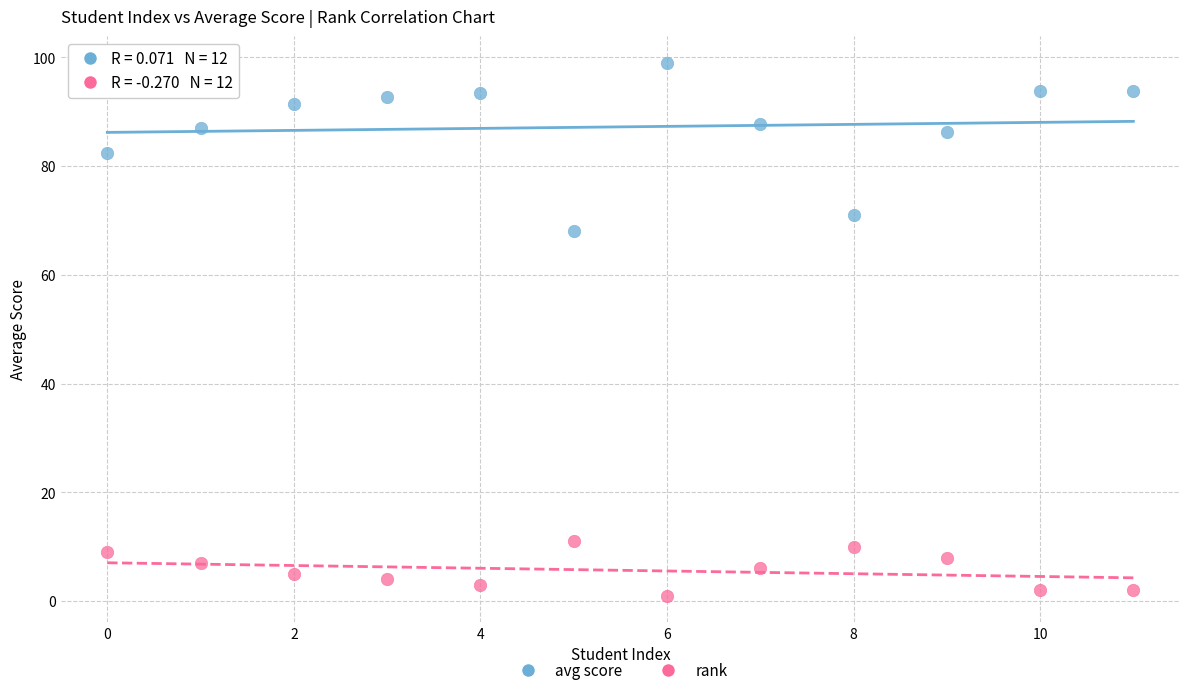

Which series reaches the minimum Y coordinate?

rank